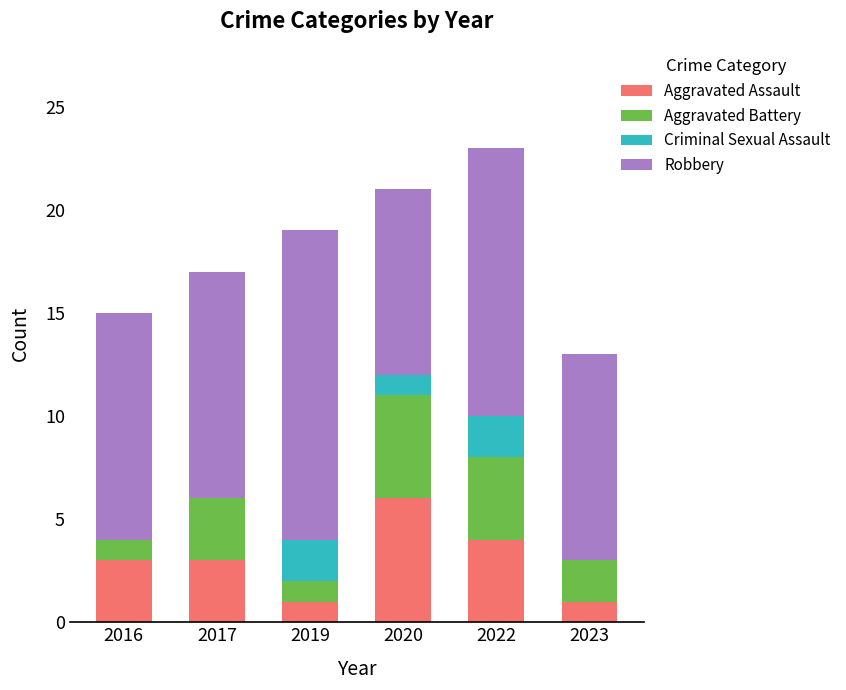

What are all the series names shown in the legend?

Aggravated Assault, Aggravated Battery, Criminal Sexual Assault, Robbery